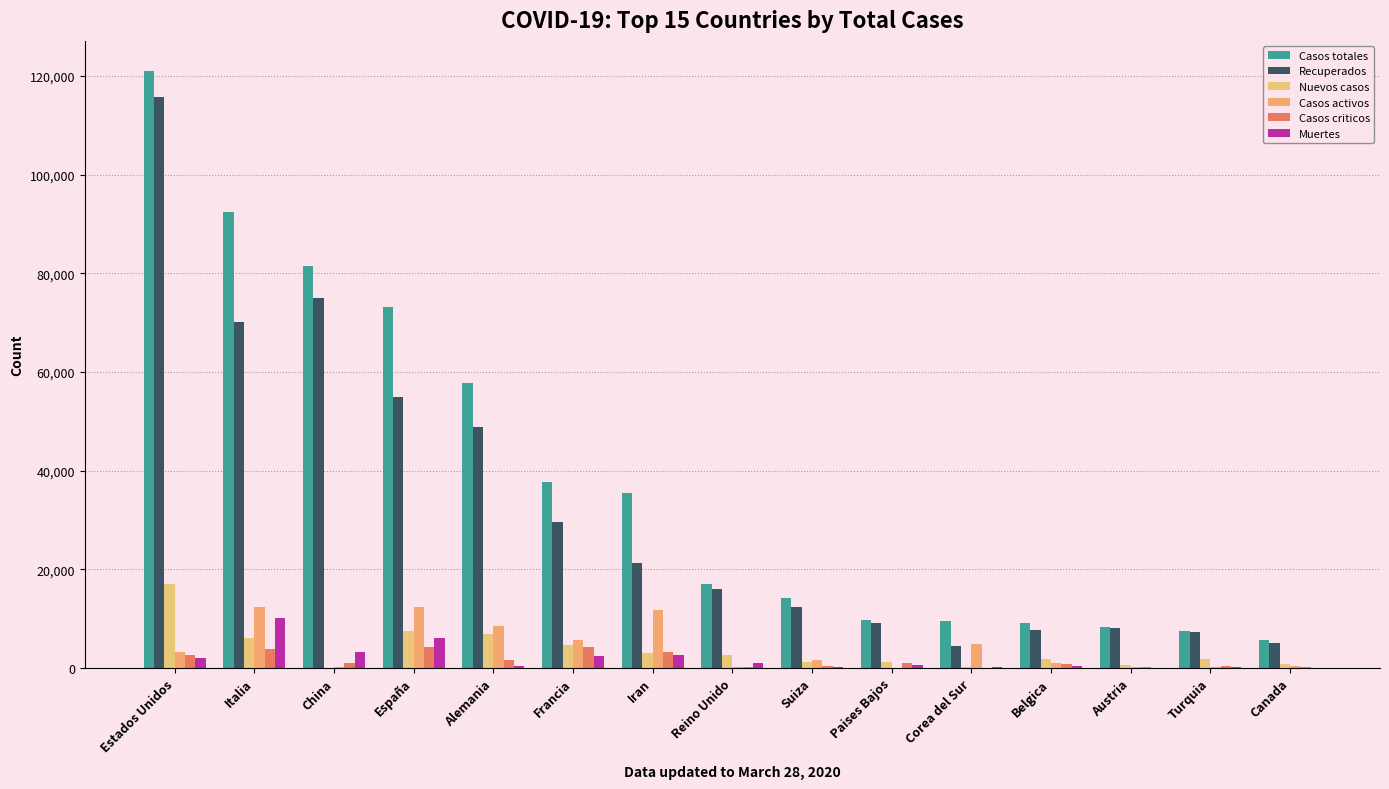

Count the number of data series in this chart.

6